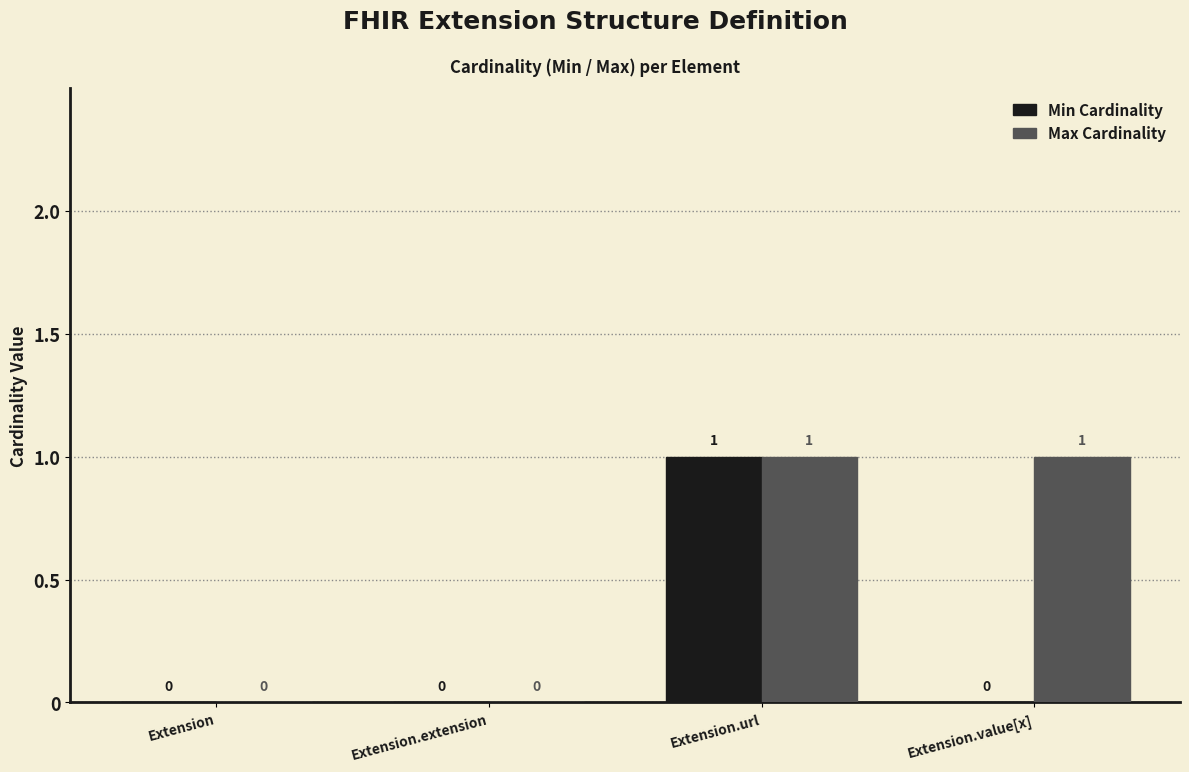

Reading left to right, list all the values displayed in this chart.

Min Cardinality: 0	0	1	0
Max Cardinality: 0	0	1	1